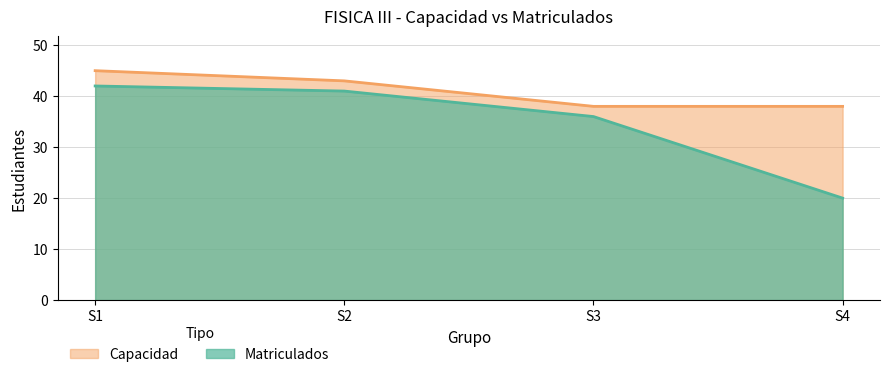

What is the sum of all Matriculados values?

139